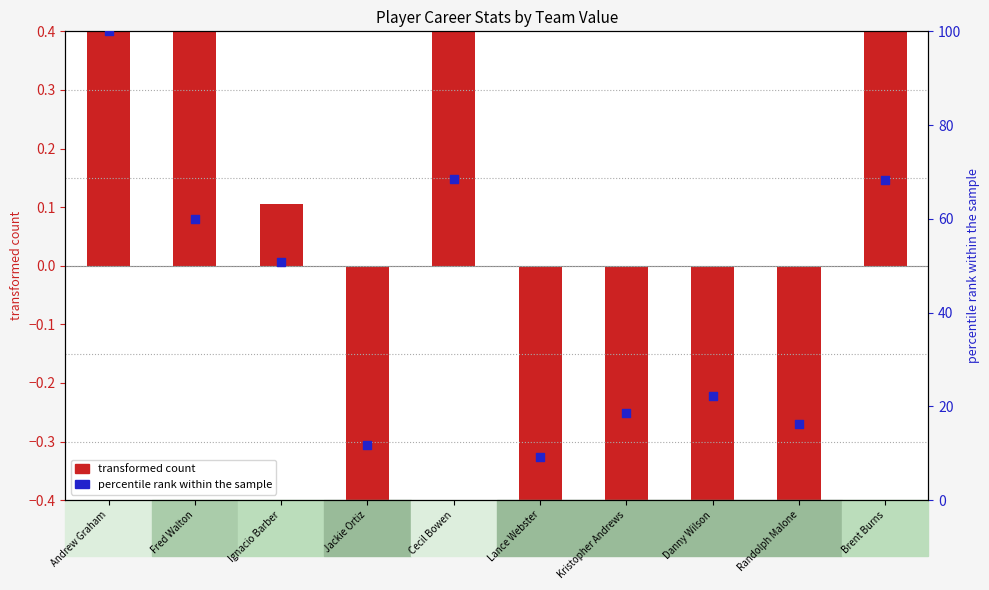

What is the total value across all series at Cecil Bowen?

69.3